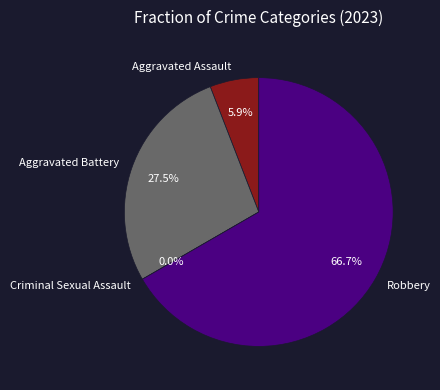

Which slice represents more than half of the pie?

Robbery